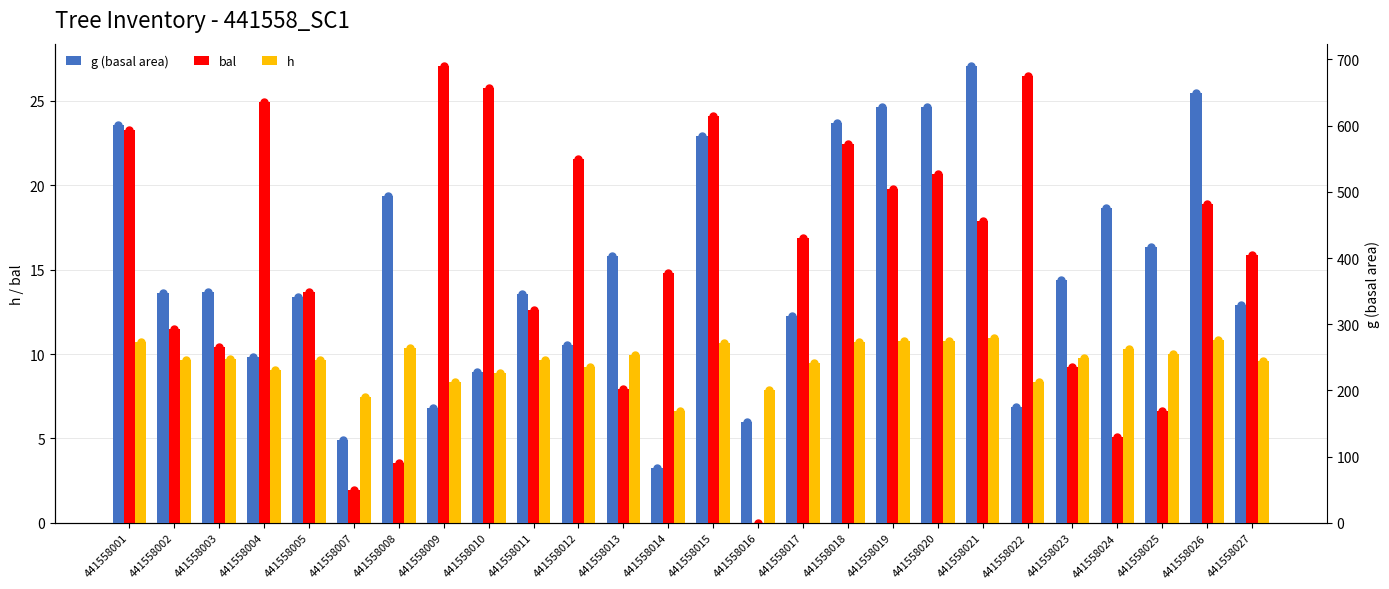

What is the greatest value displayed?

689.2